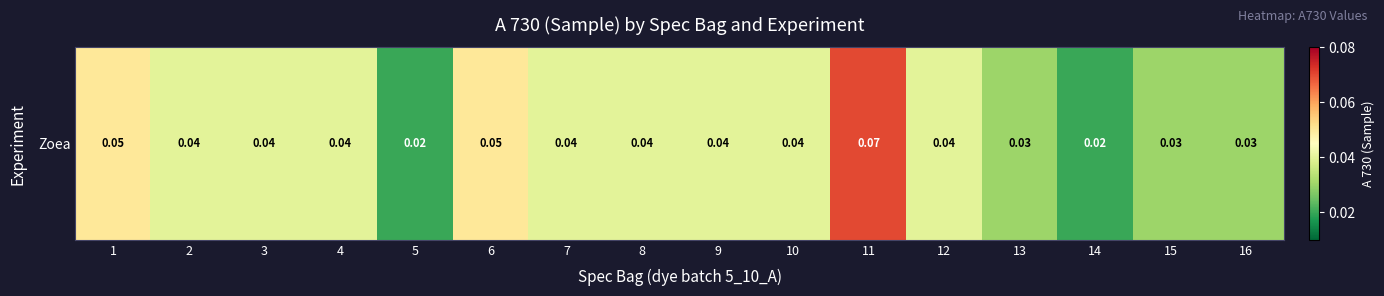

How many data points does each series have?

16